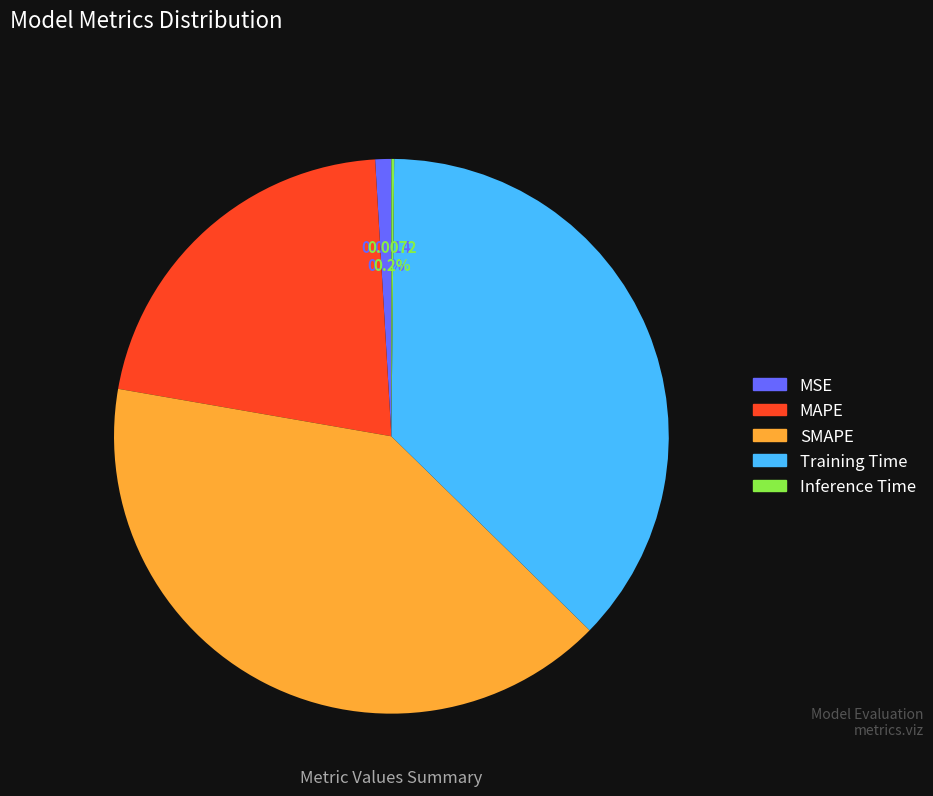

Between MAPE and MSE, which is larger?

MAPE